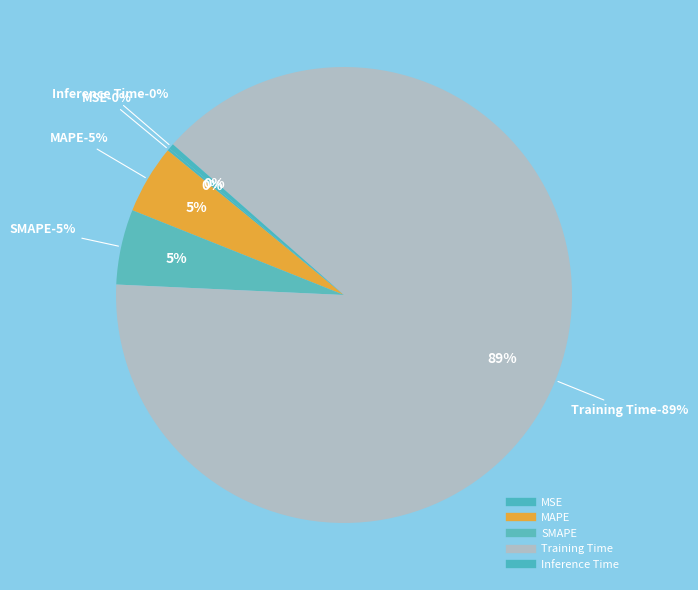

Between MSE and MAPE, which is larger?

MAPE